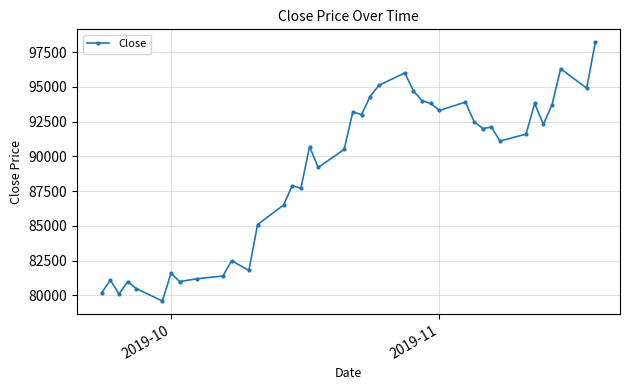

What is the value of the 21st point from the left?

93000